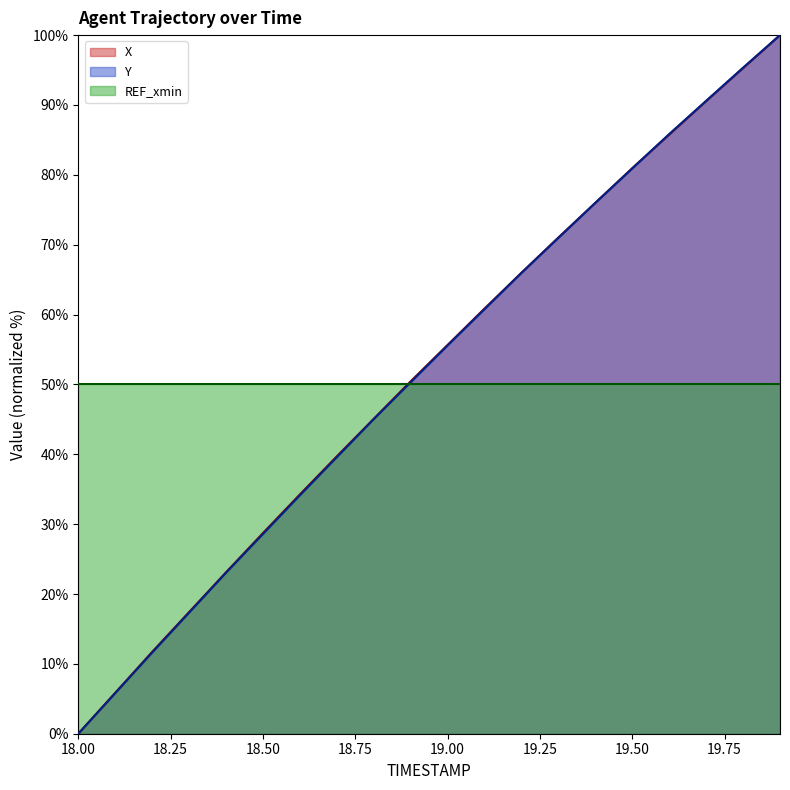

Between 18.0 and 18.6, which series saw the biggest shift?

X